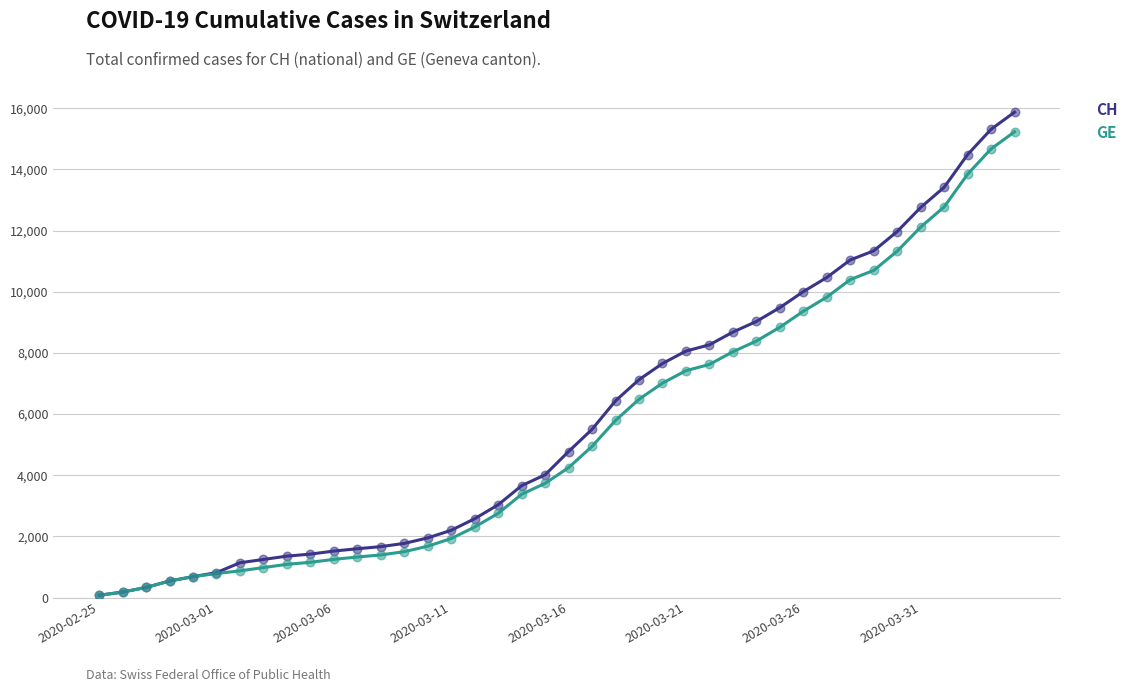

What are all the series names shown in the legend?

CH, GE